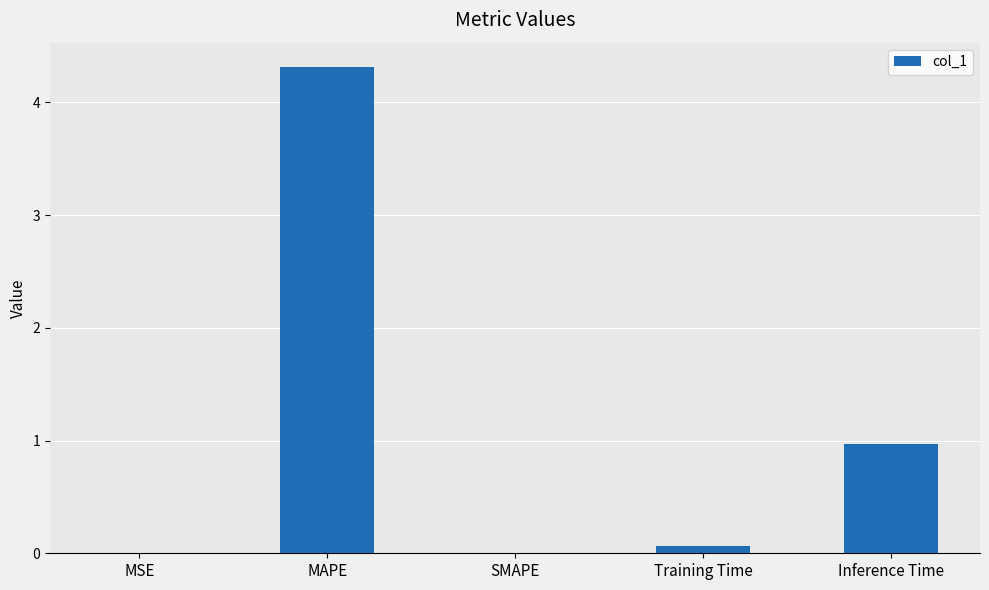

What is the sum of the values at SMAPE and MAPE?

4.3